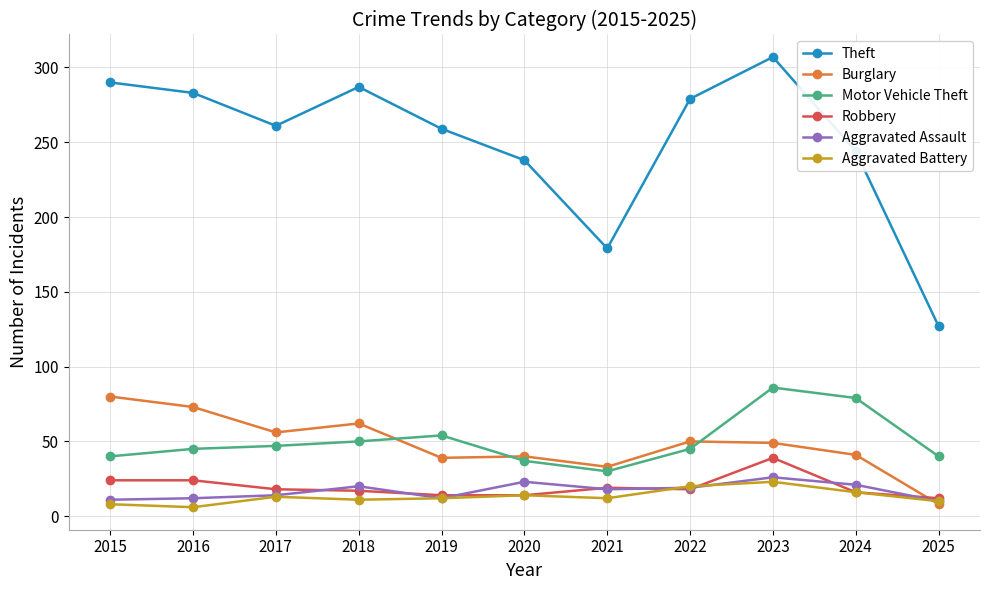

How many lines are shown in the chart?

6